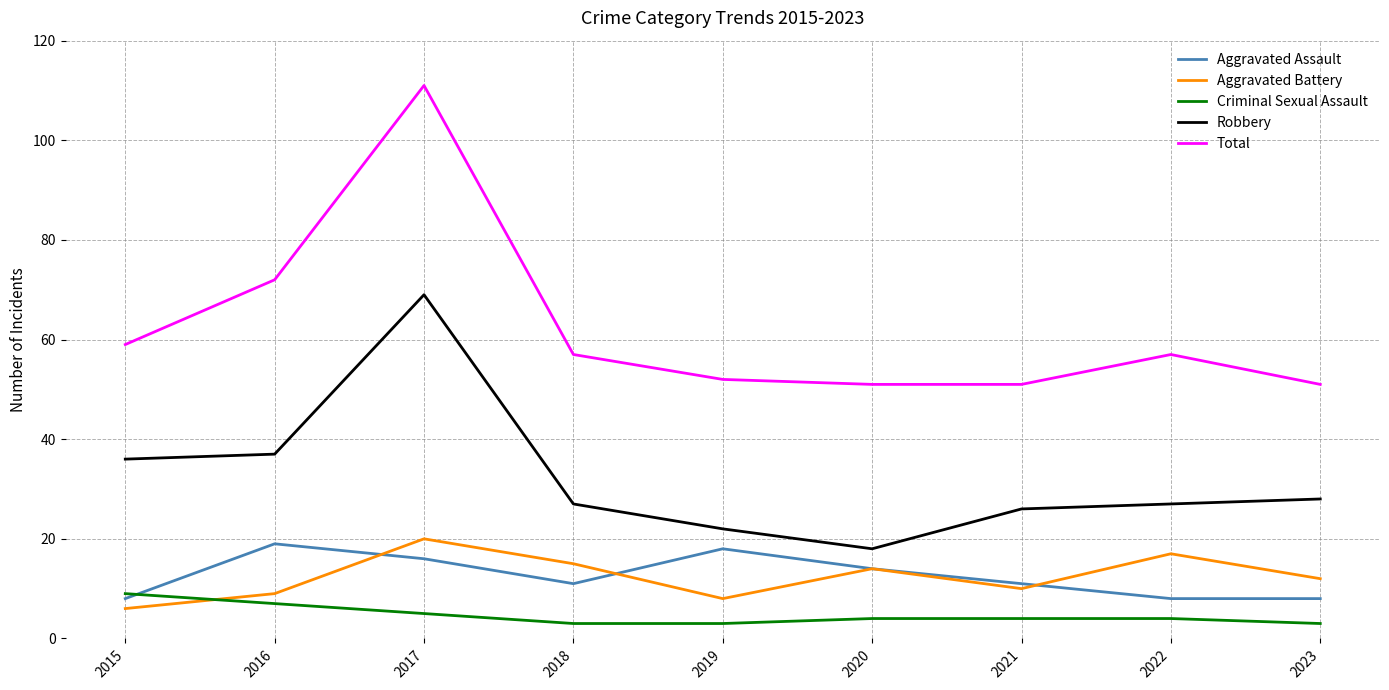

Reading left to right, what are all the values shown in this chart?

Aggravated Assault: 2015=8	2016=19	2017=16	2018=11	2019=18	2020=14	2021=11	2022=8	2023=8
Aggravated Battery: 2015=6	2016=9	2017=20	2018=15	2019=8	2020=14	2021=10	2022=17	2023=12
Criminal Sexual Assault: 2015=9	2016=7	2017=5	2018=3	2019=3	2020=4	2021=4	2022=4	2023=3
Robbery: 2015=36	2016=37	2017=69	2018=27	2019=22	2020=18	2021=26	2022=27	2023=28
Total: 2015=59	2016=72	2017=111	2018=57	2019=52	2020=51	2021=51	2022=57	2023=51